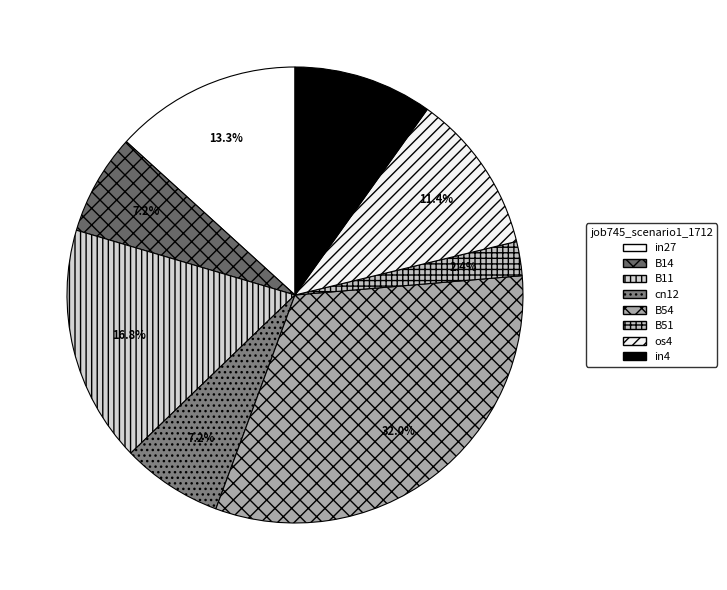

True or false: os4 accounts for 3% of the total.

False